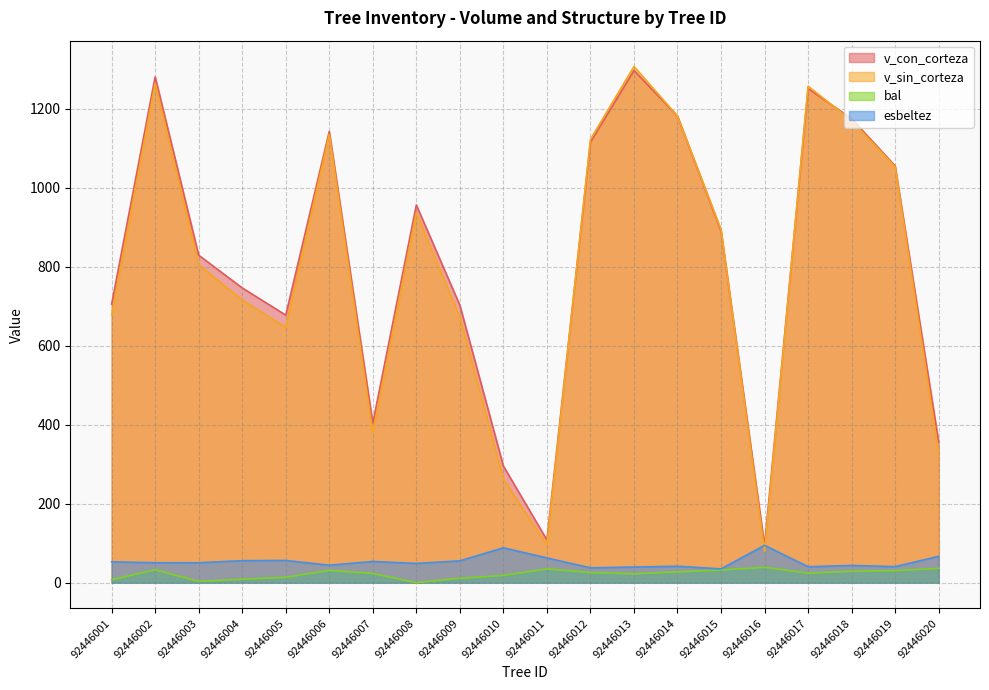

List the labels in order of esbeltez value, largest first.

92446016, 92446010, 92446020, 92446011, 92446005, 92446004, 92446009, 92446007, 92446001, 92446003, 92446002, 92446008, 92446006, 92446018, 92446014, 92446019, 92446017, 92446013, 92446012, 92446015